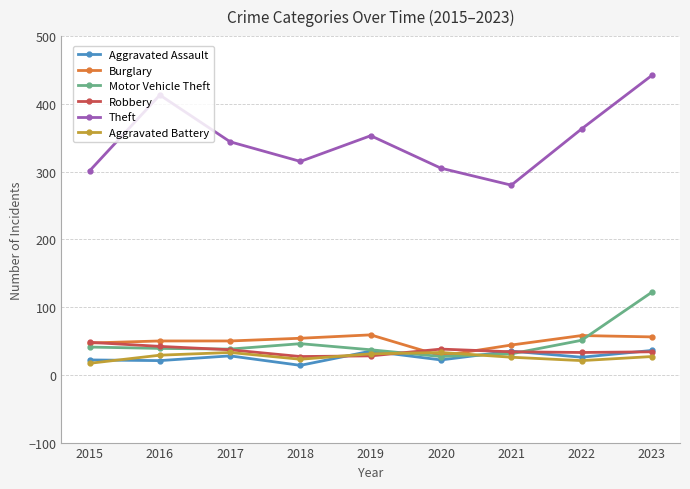

Which series changed the most between 2016 and 2021?

Theft